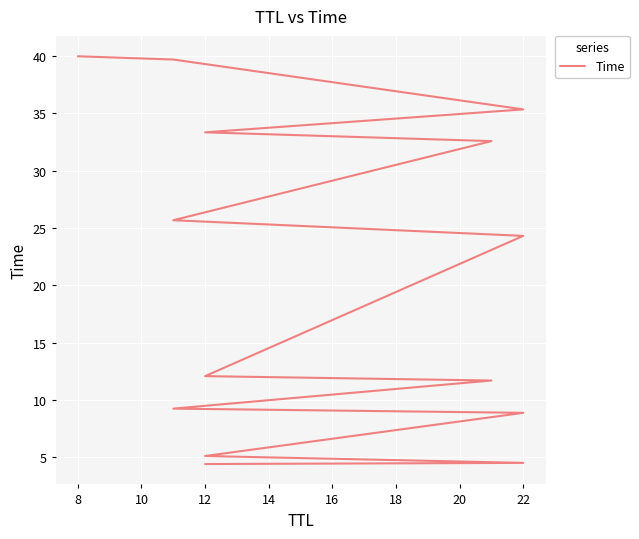

What is the change in value from 16 to 22?

+14.0